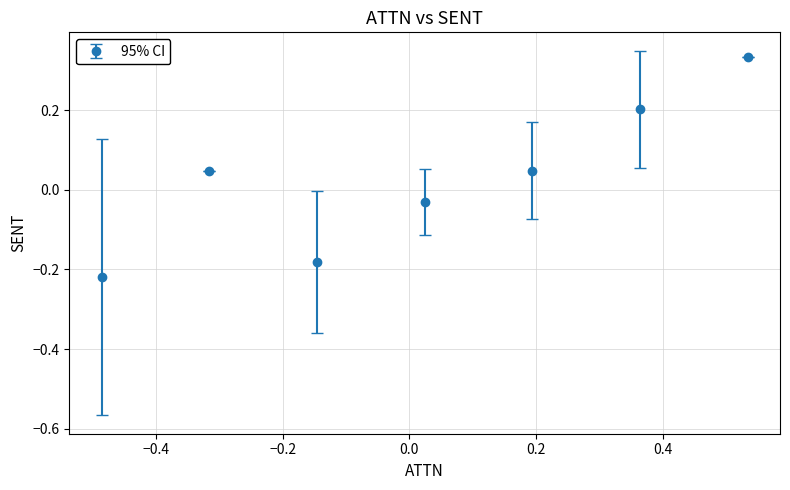

What is the difference between the maximum and second lowest values?

0.5